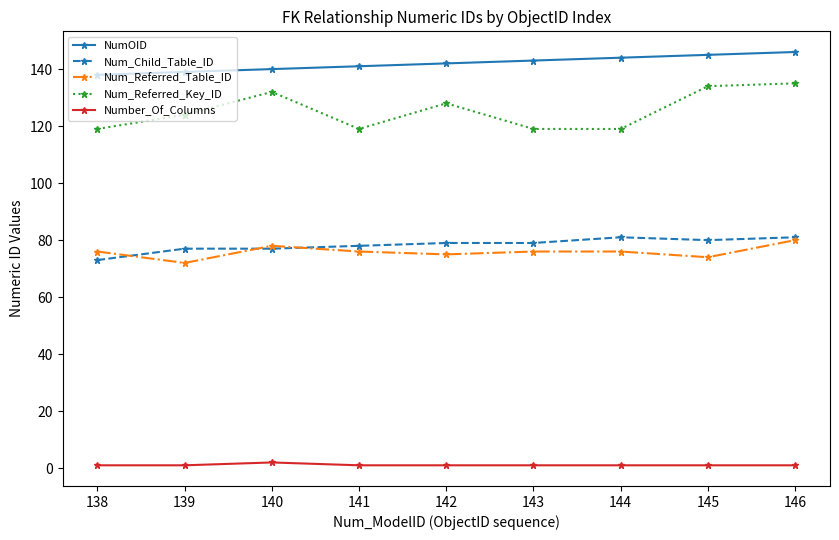

What is the value of the Num_Child_Table_ID point at the 6th from the left?

79